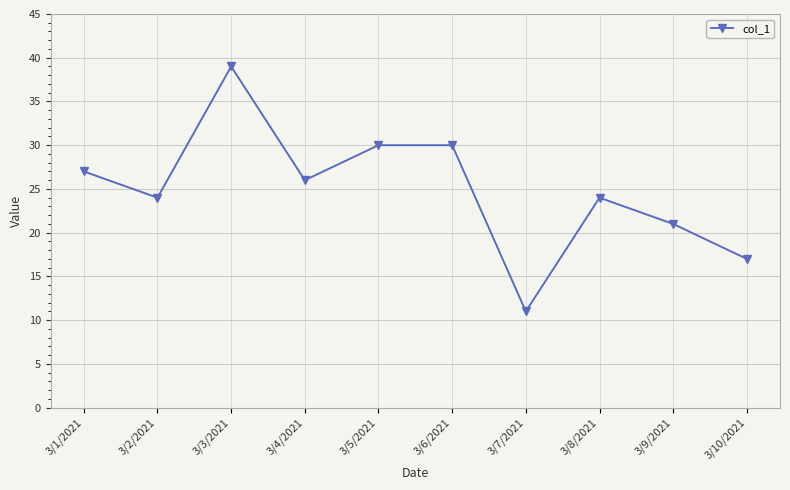

The value at 3/5/2021 is 30. True or false?

True